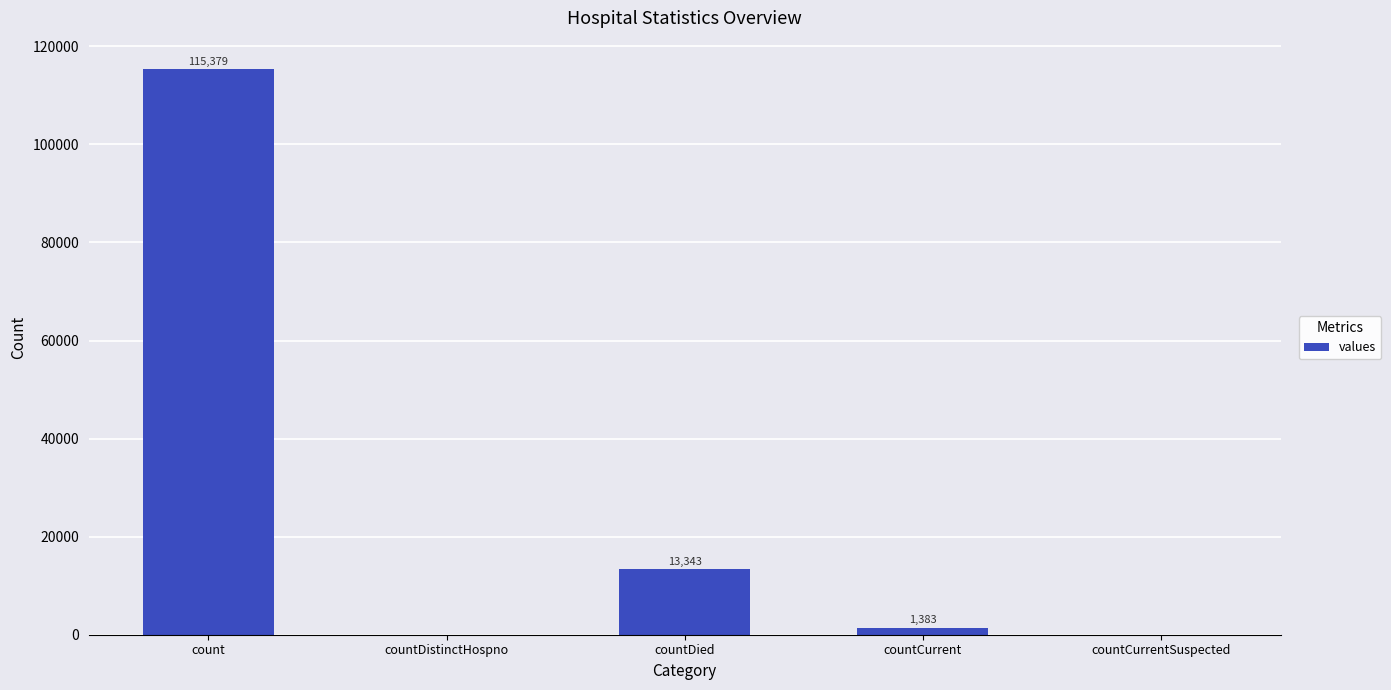

What is the maximum value shown in the chart?

115379